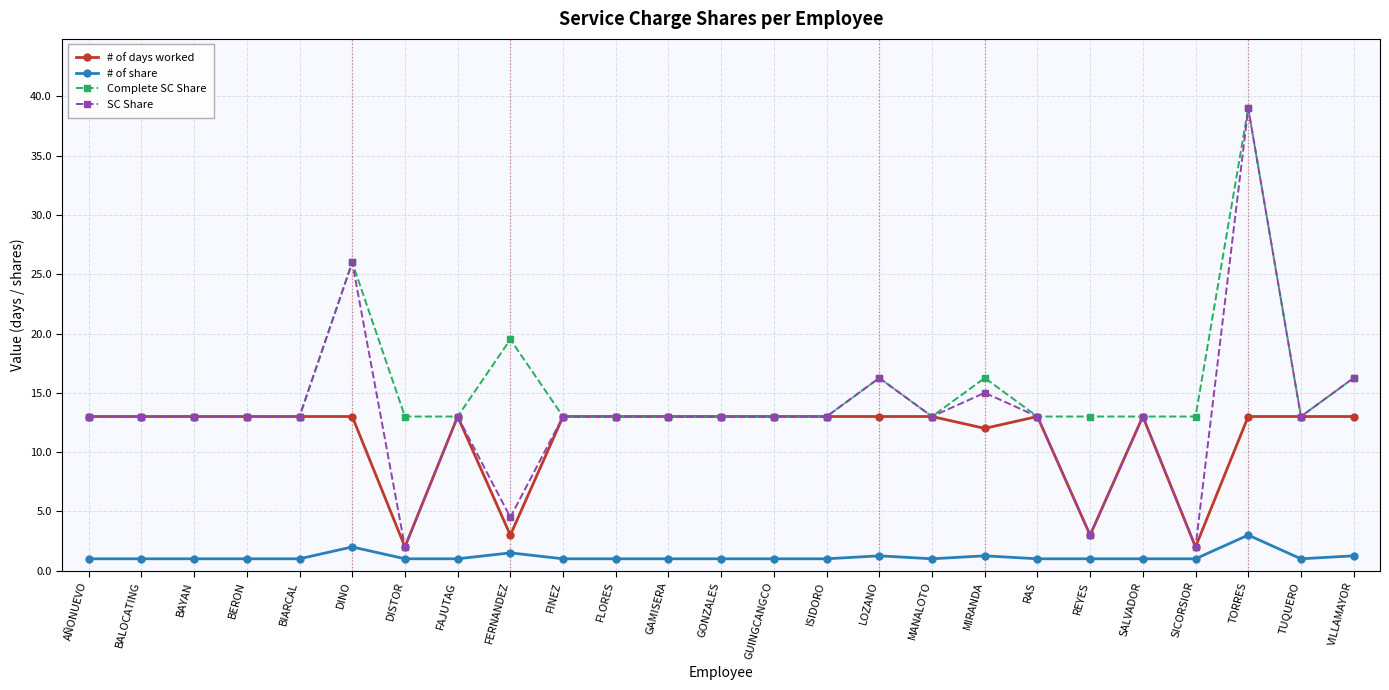

What is the lowest value of the # of share series?

1.0